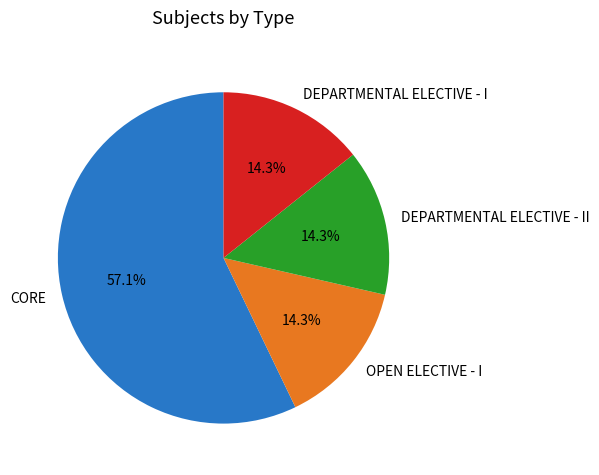

Which slice is the largest?

CORE